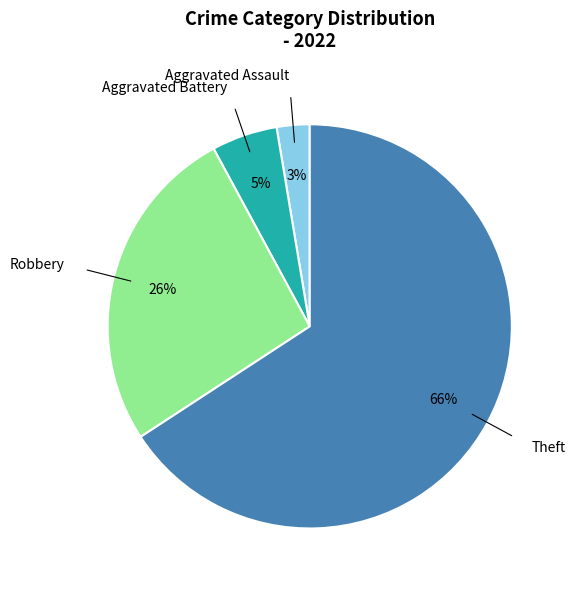

Is there any slice that represents more than half of the pie?

Yes